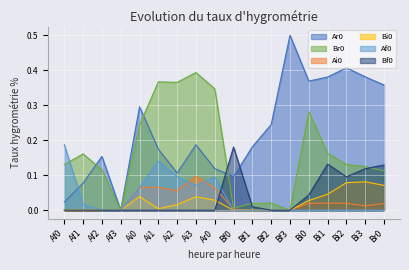

Which series has the largest total across all categories?

Ar0